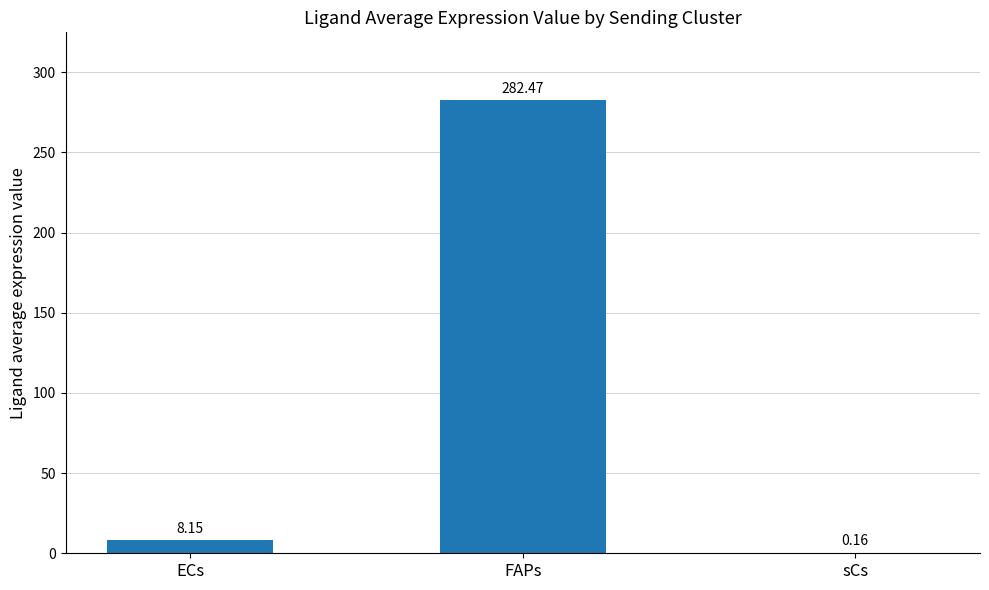

Which category has the highest value across all series?

FAPs